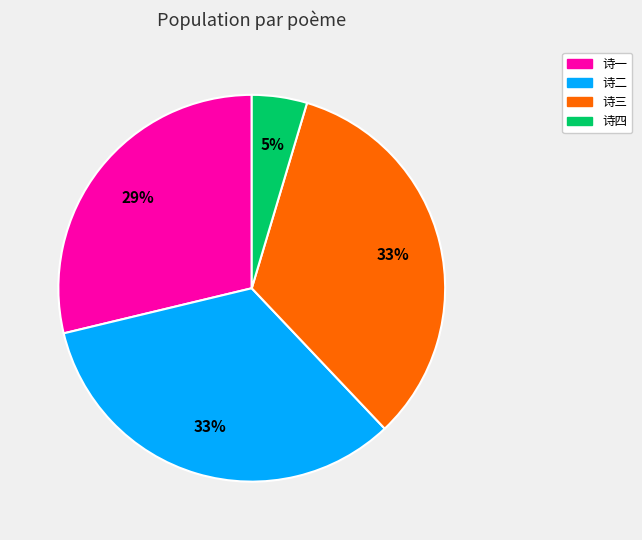

How many slices are in this pie chart?

4